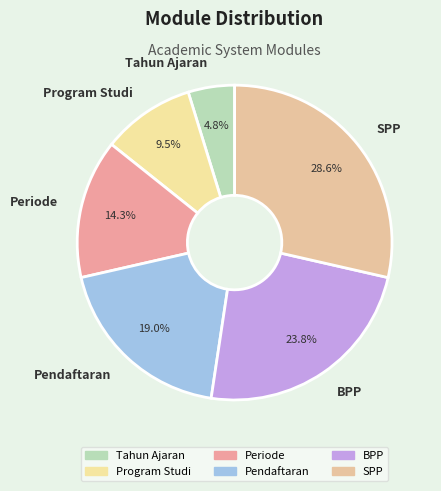

Between Pendaftaran and Periode, which is larger?

Pendaftaran